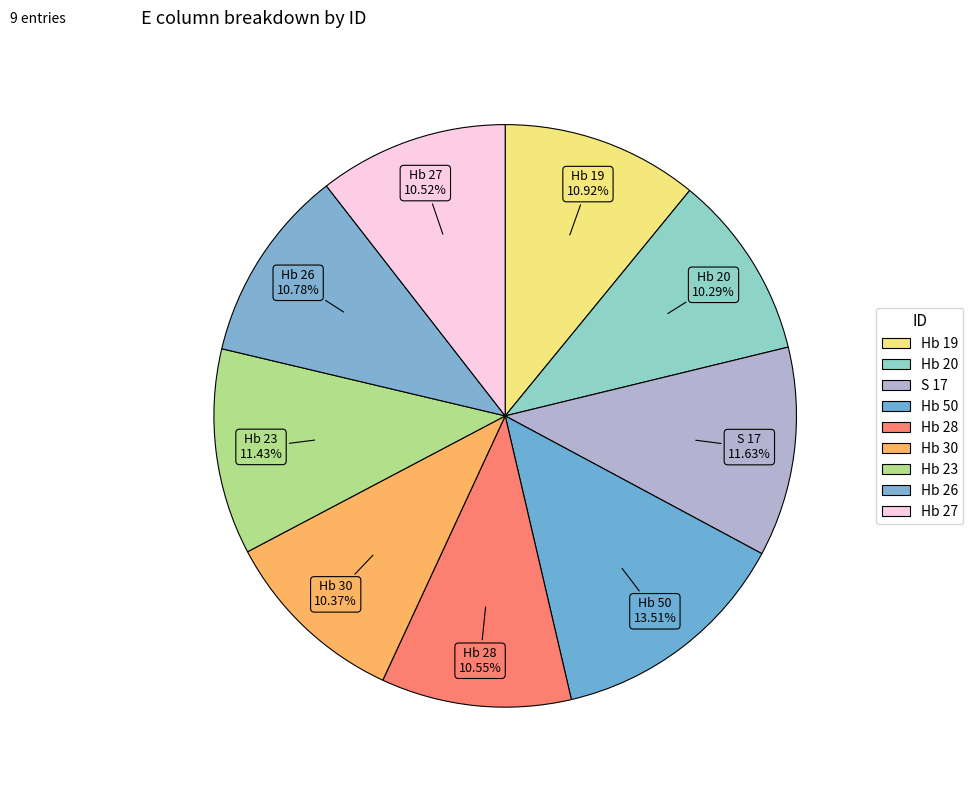

How many segments does this pie chart have?

9